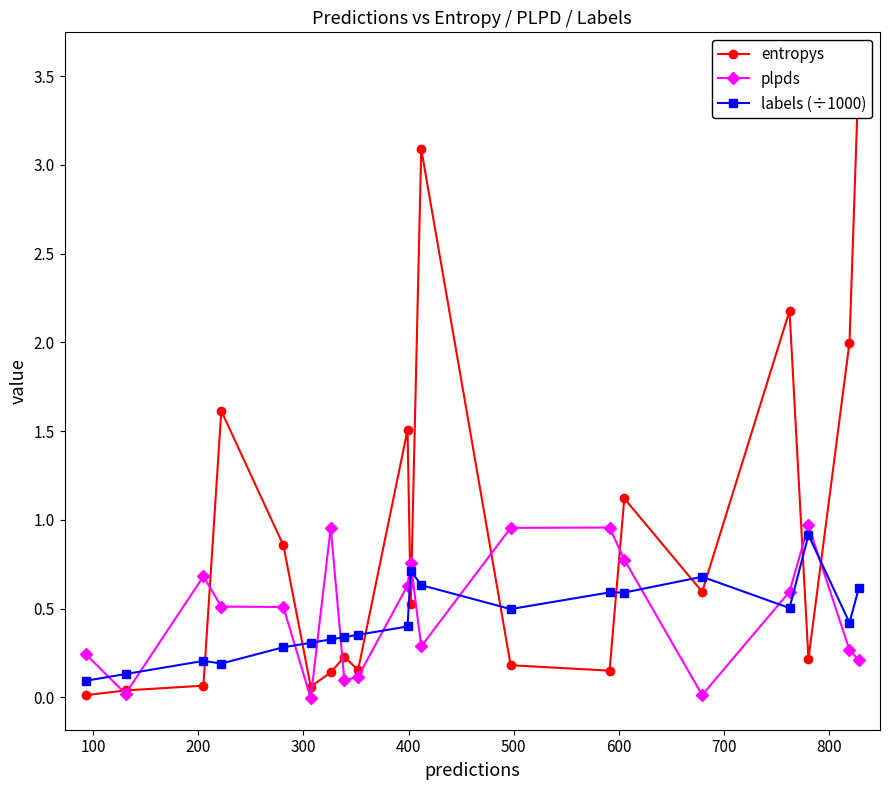

Which series has the largest range (max minus min)?

entropys